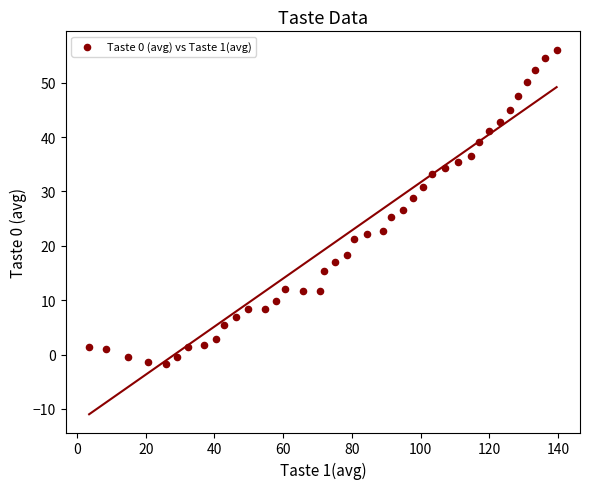

What is the range of X values (max minus min)?

136.1